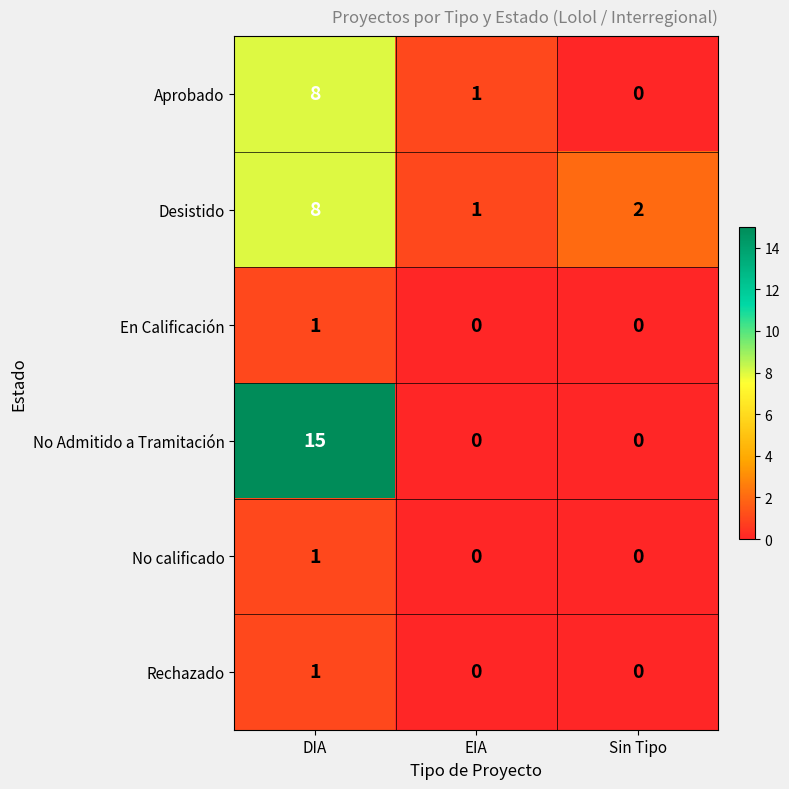

At which category is the sum across all series the highest?

DIA